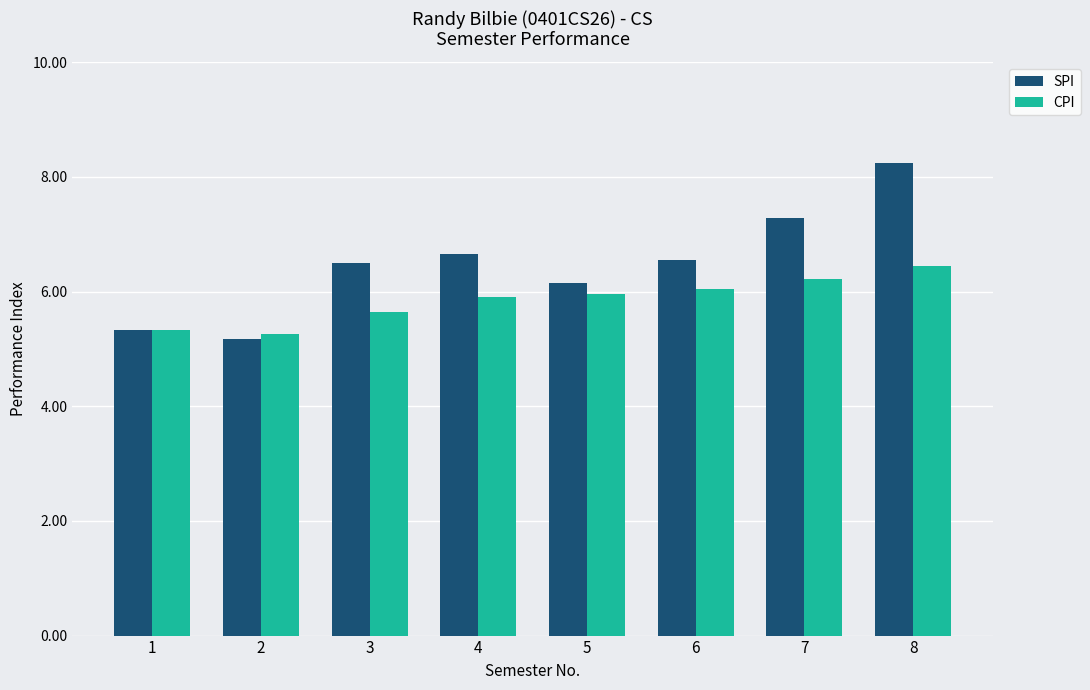

Rank the series at 6 from highest to lowest value.

SPI, CPI